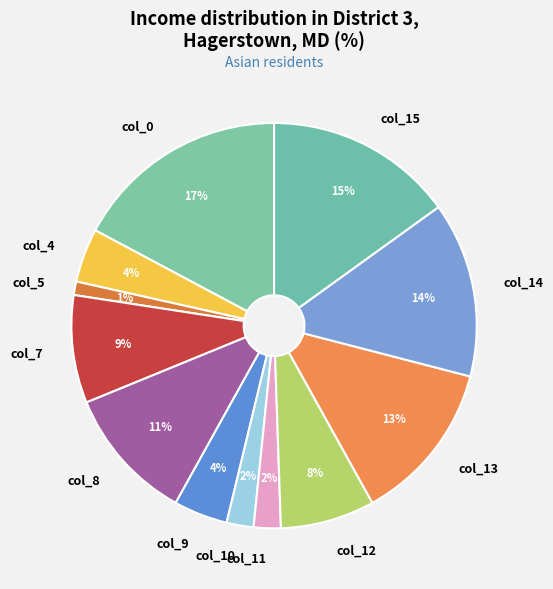

Is the sum of col_4 and col_8 greater than half?

No